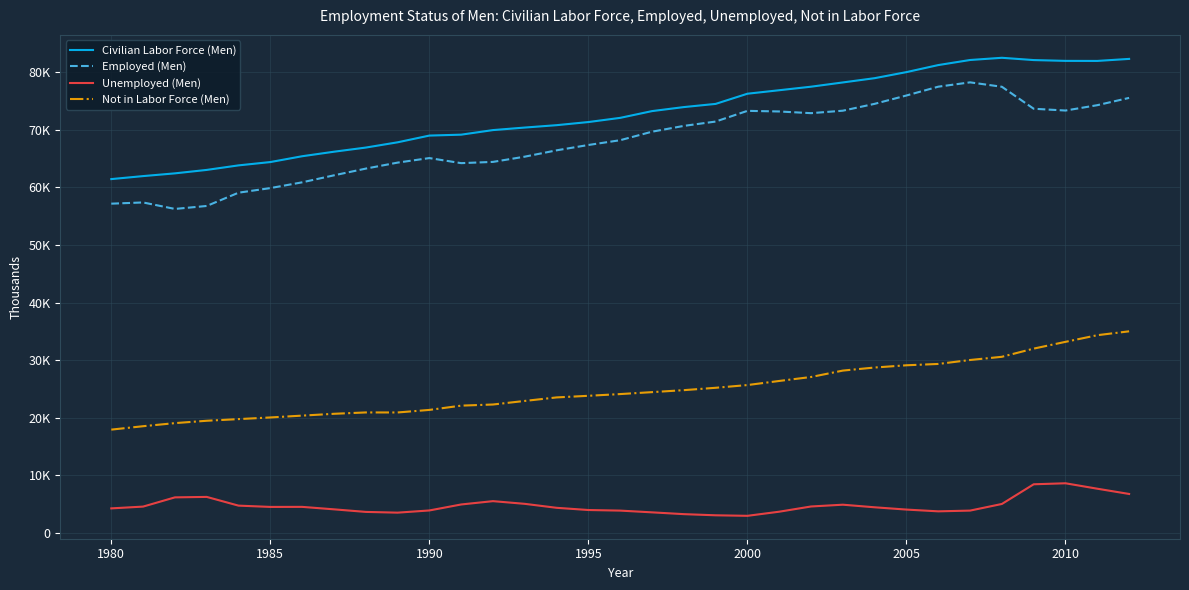

What is the smallest value displayed?

2975